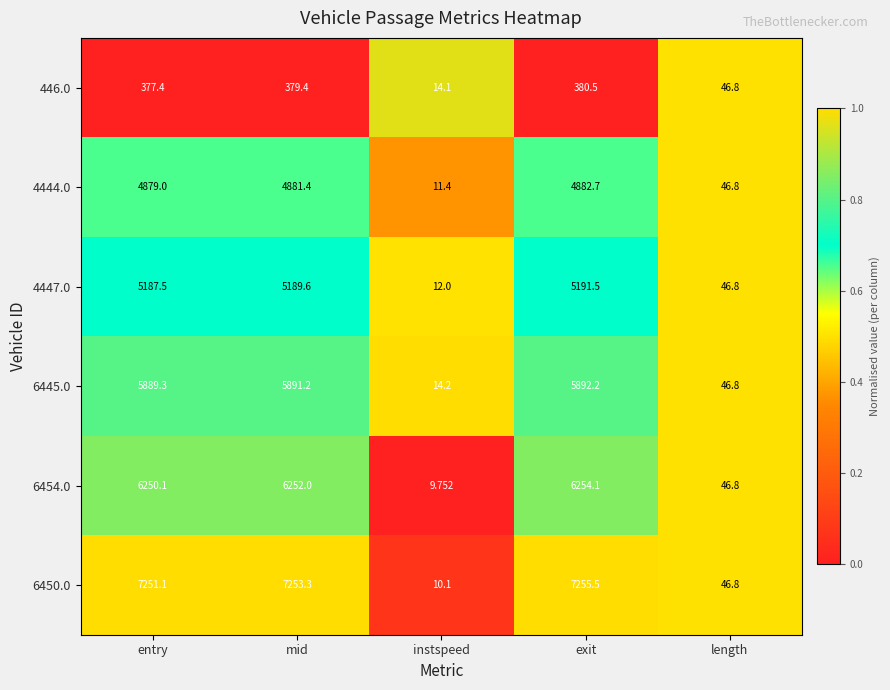

List the series in order of their peak value, lowest first.

446.0, 4444.0, 4447.0, 6445.0, 6454.0, 6450.0